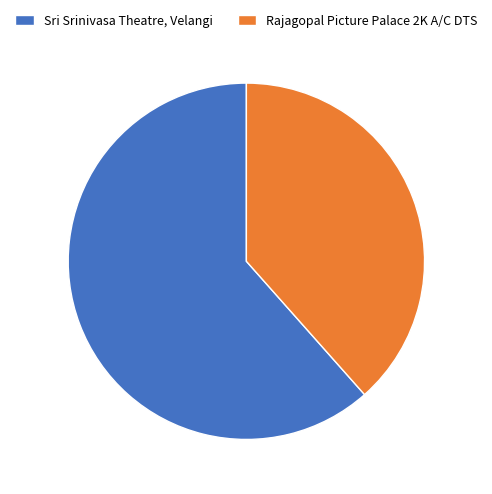

Is it true that Rajagopal Picture Palace 2K A/C DTS is 28% of the pie?

False